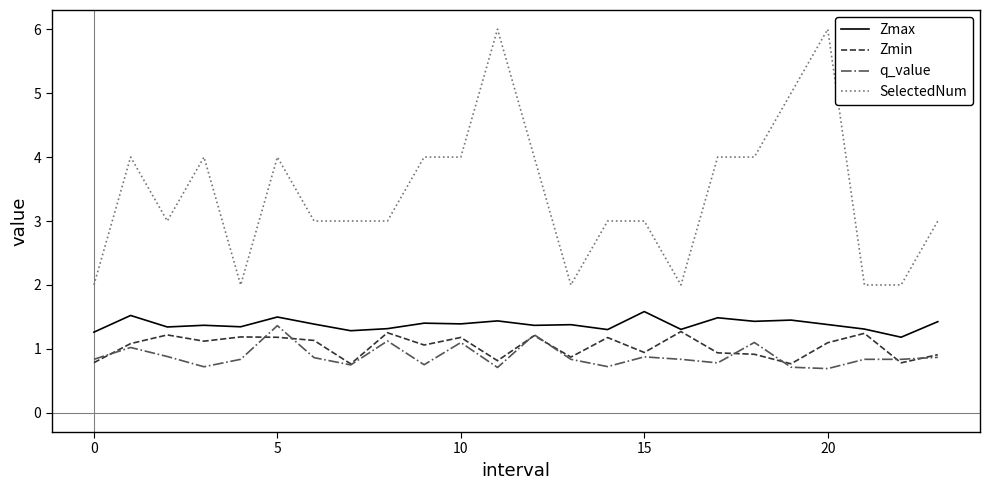

What is the maximum value for Zmin?

1.3